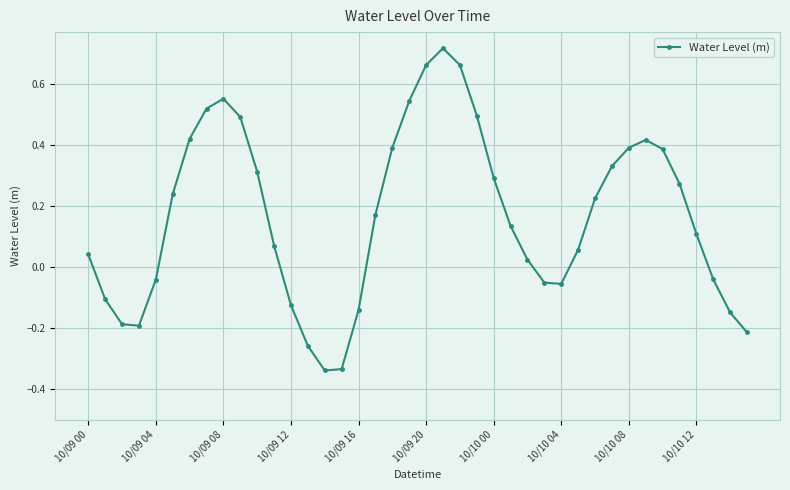

True or false: there are more than 2 points higher than both neighbors.

True